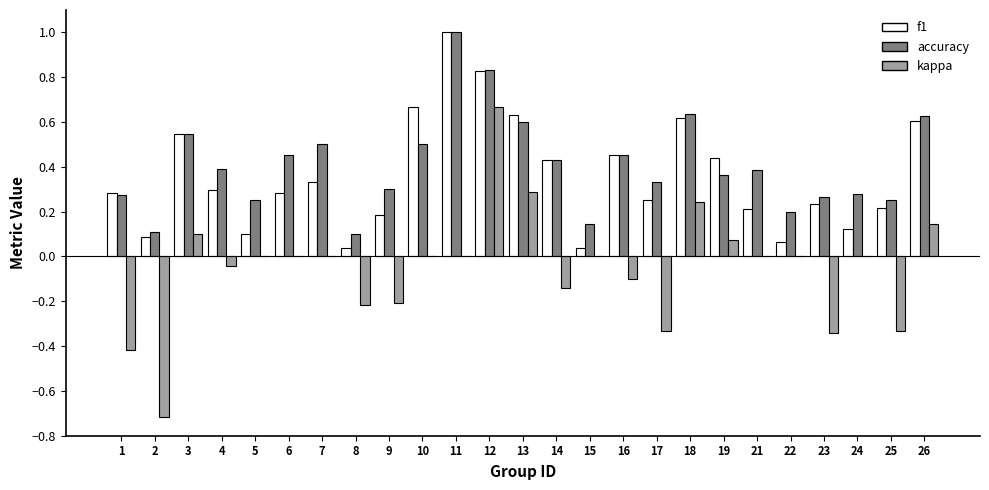

The f1 series shows 0.4 at 19. True or false?

True